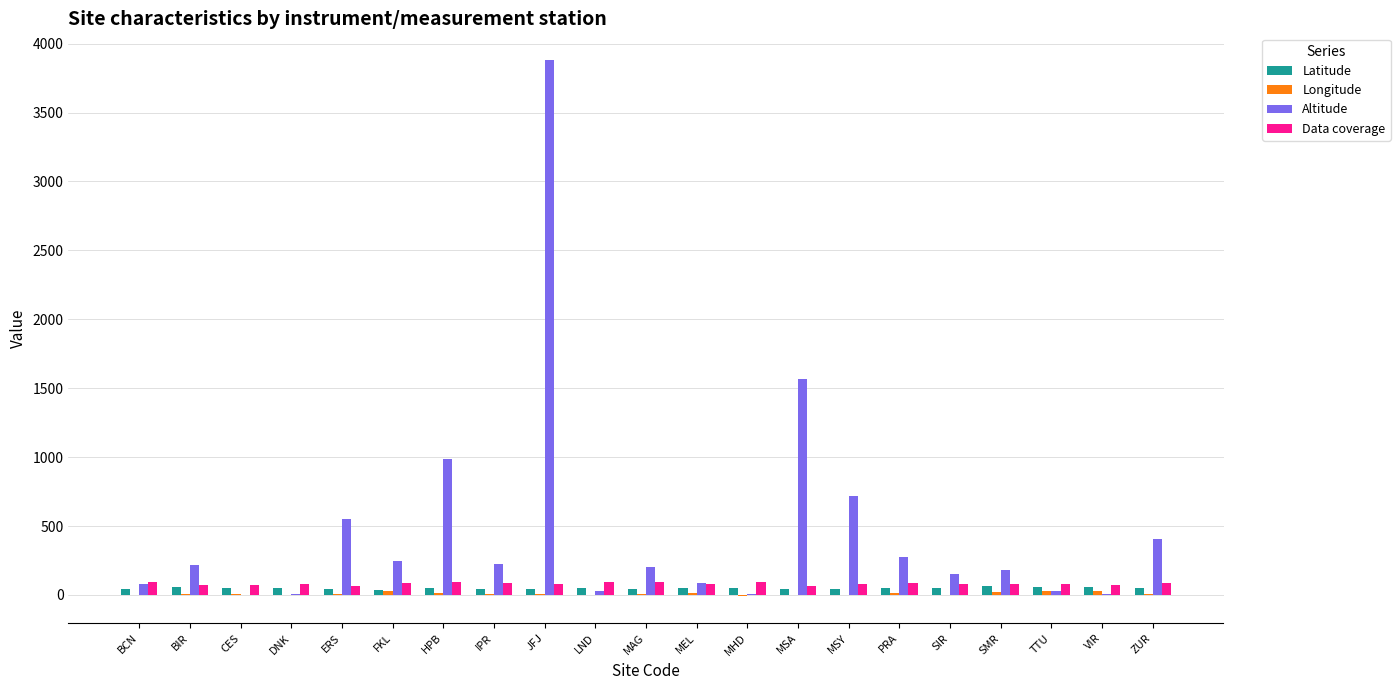

Which label corresponds to the largest value in the chart?

JFJ